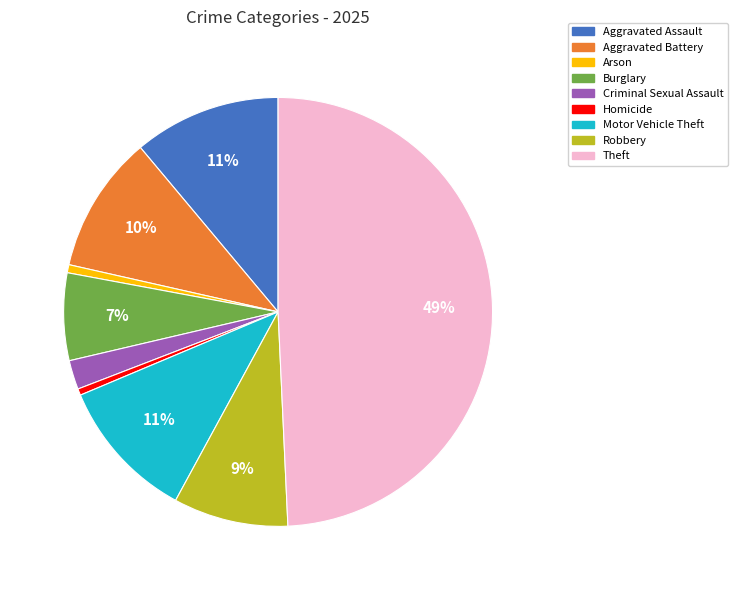

Is Criminal Sexual Assault the majority of the pie?

No